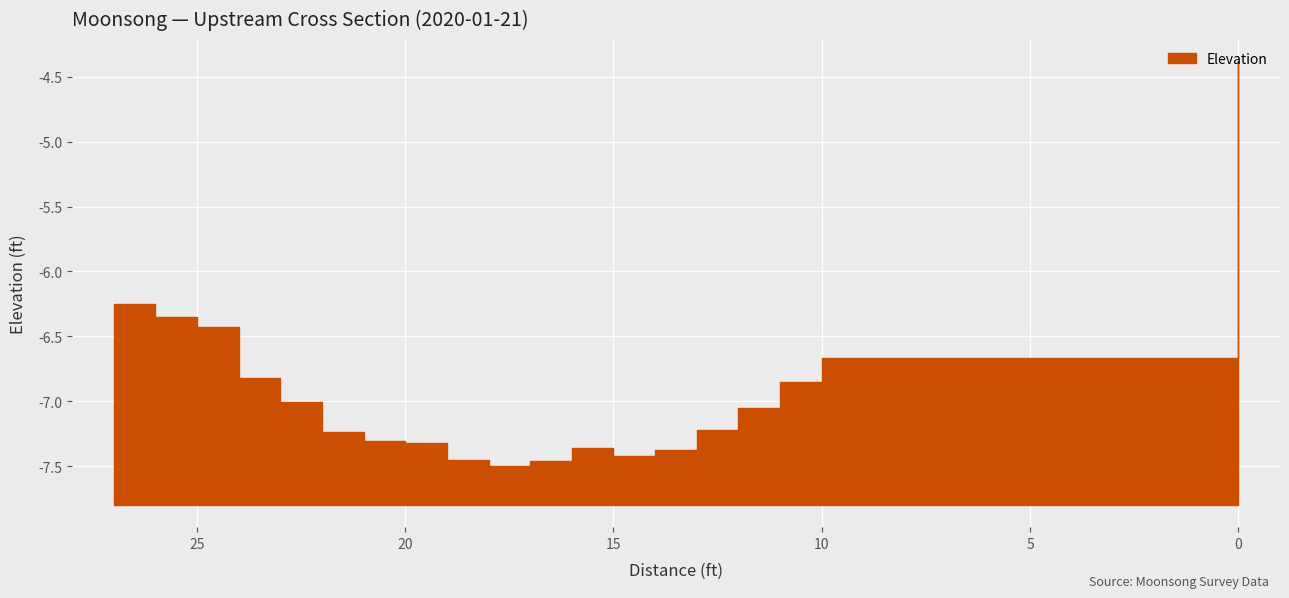

How many values exceed -7?

7